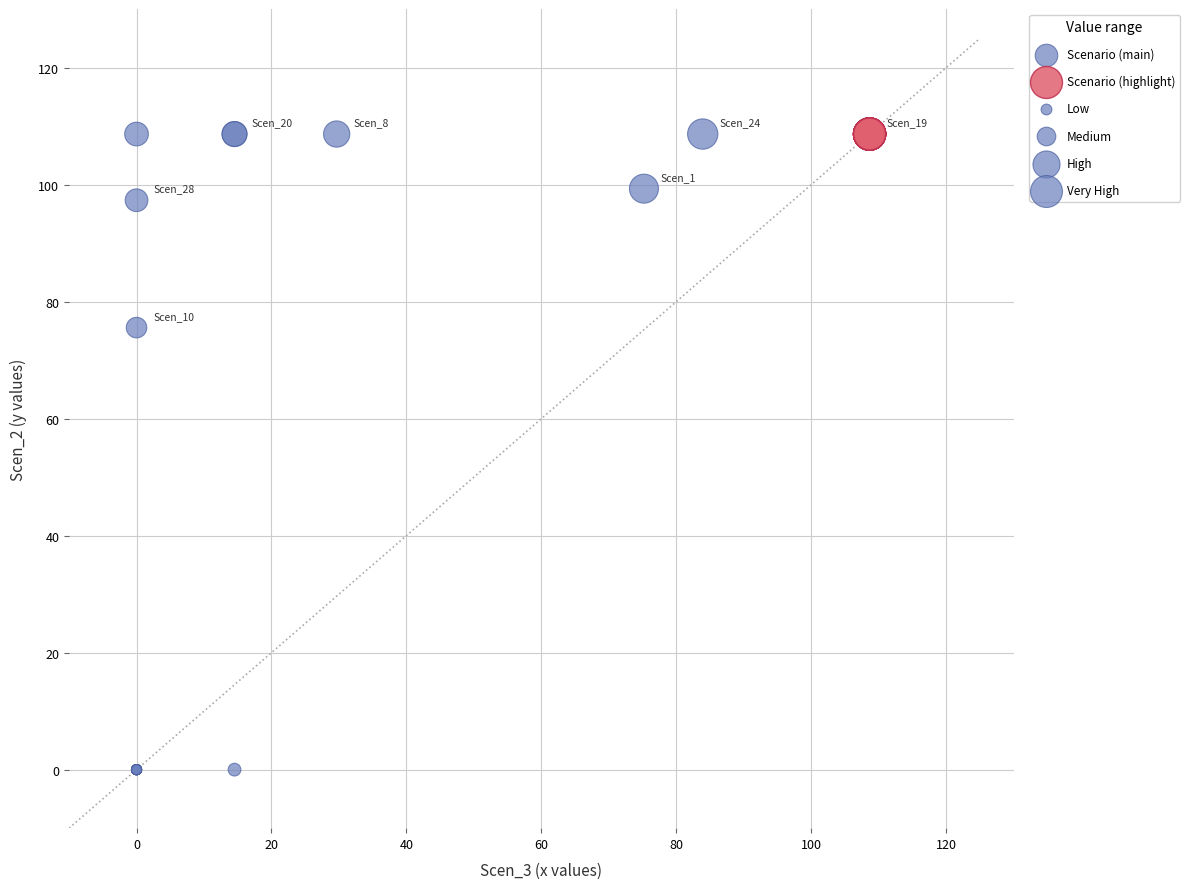

Which series reaches the minimum Y coordinate?

Scenario (main)